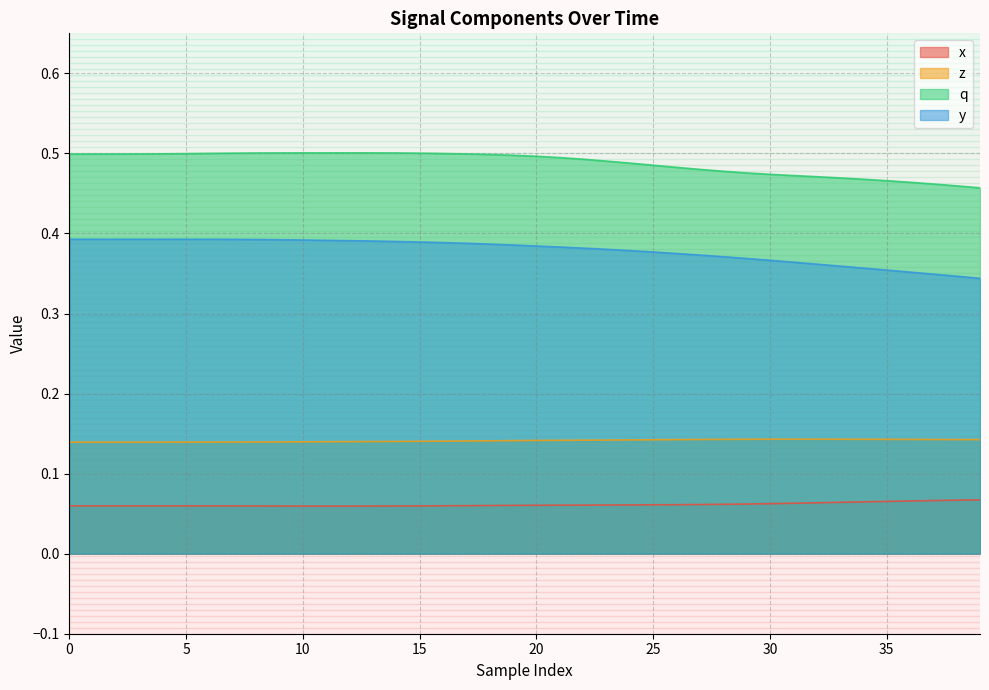

Which has a higher value, 33 or 29?

33